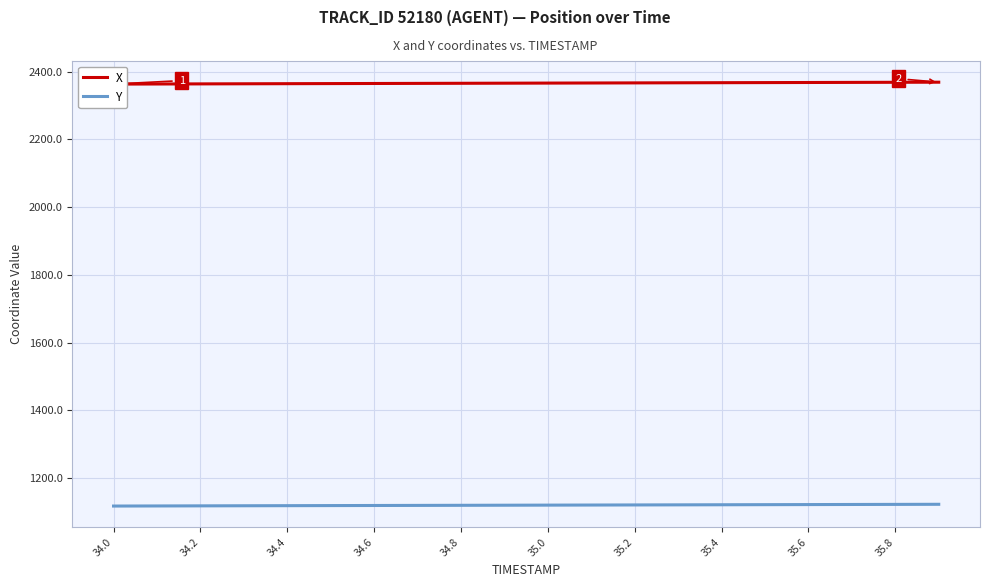

How many lines are shown in the chart?

2